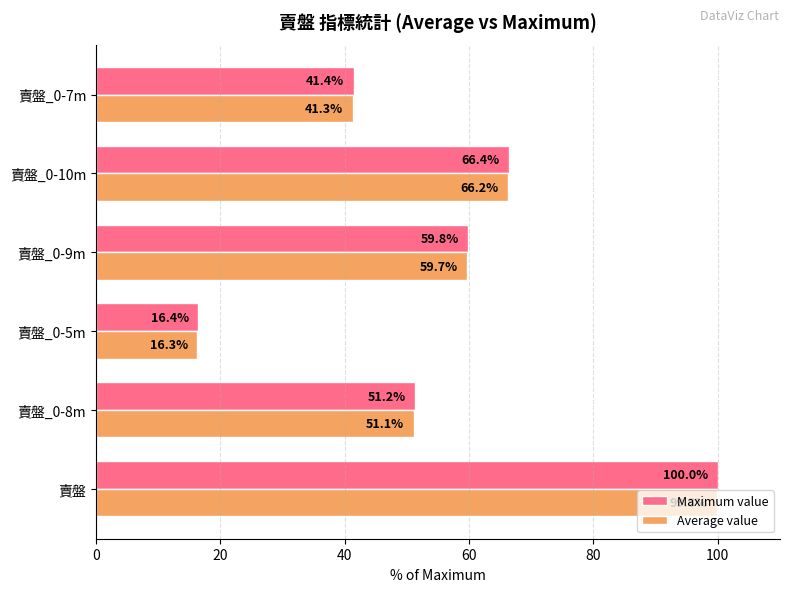

Rank the series by their average value, from lowest to highest.

Average value, Maximum value